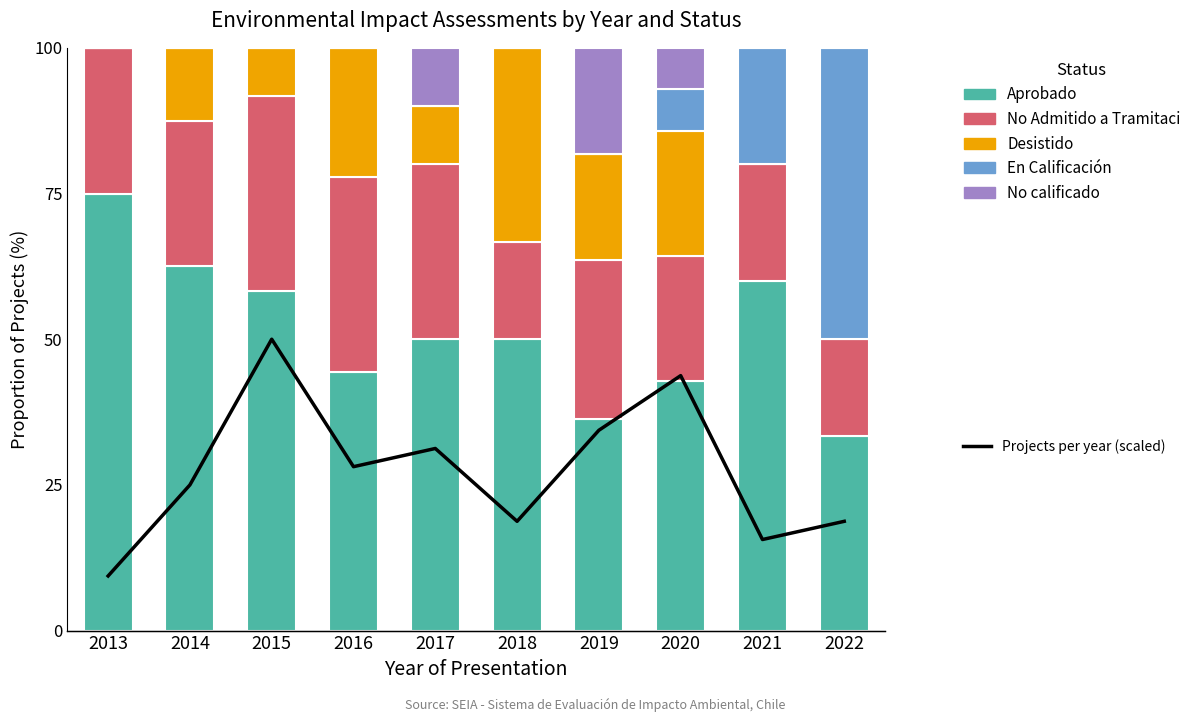

Reading left to right, transcribe all the data shown in this chart.

Aprobado: 75.0	62.5	58.3	44.4	50.0	50.0	36.4	42.9	60.0	33.3
No Admitido a Tramitación: 25.0	25.0	33.3	33.3	30.0	16.7	27.3	21.4	20.0	16.7
Desistido: 0.0	12.5	8.3	22.2	10.0	33.3	18.2	21.4	0.0	0.0
En Calificación: 0.0	0.0	0.0	0.0	0.0	0.0	0.0	7.1	20.0	50.0
No calificado: 0.0	0.0	0.0	0.0	10.0	0.0	18.2	7.1	0.0	0.0
Projects per year (scaled): 9.4	25.0	50.0	28.1	31.2	18.8	34.4	43.8	15.6	18.8